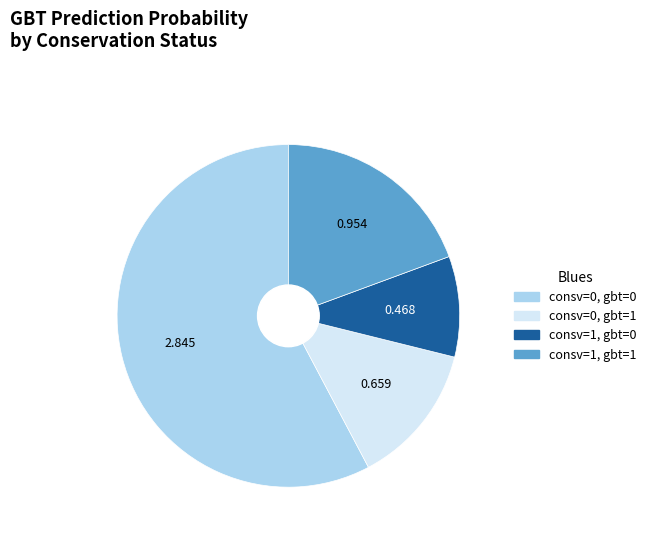

How many segments does this pie chart have?

4